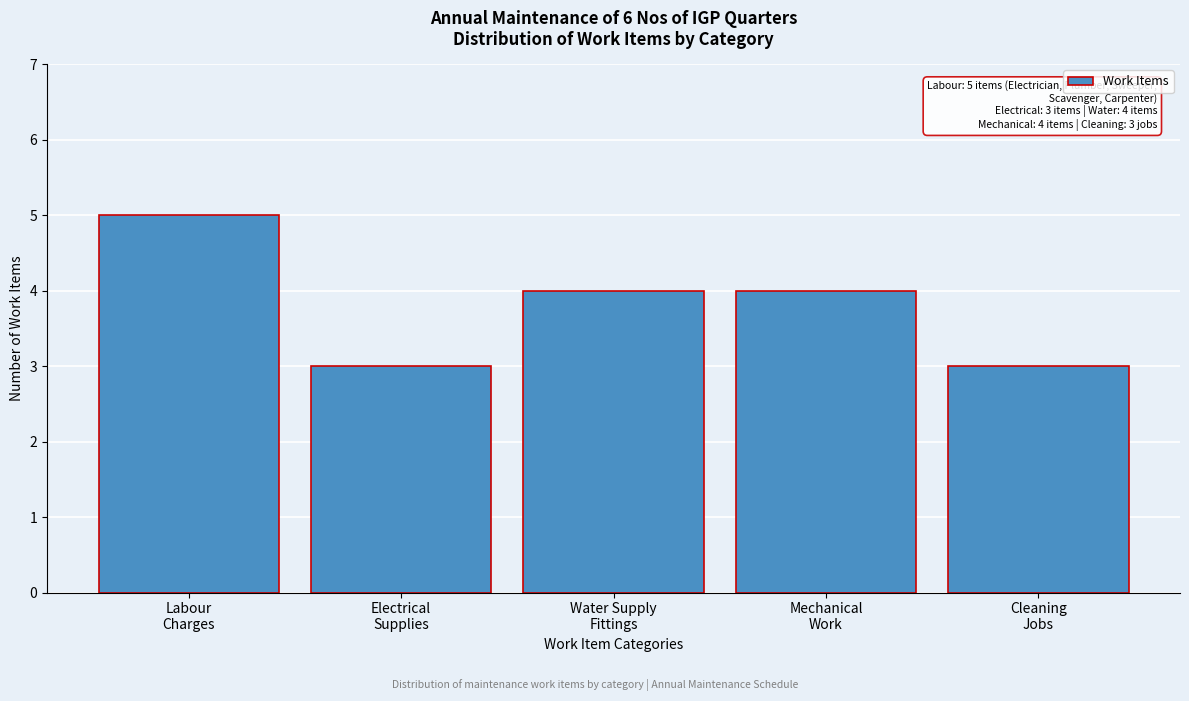

Reading left to right, what are all the values shown in this chart?

5	3	4	4	3